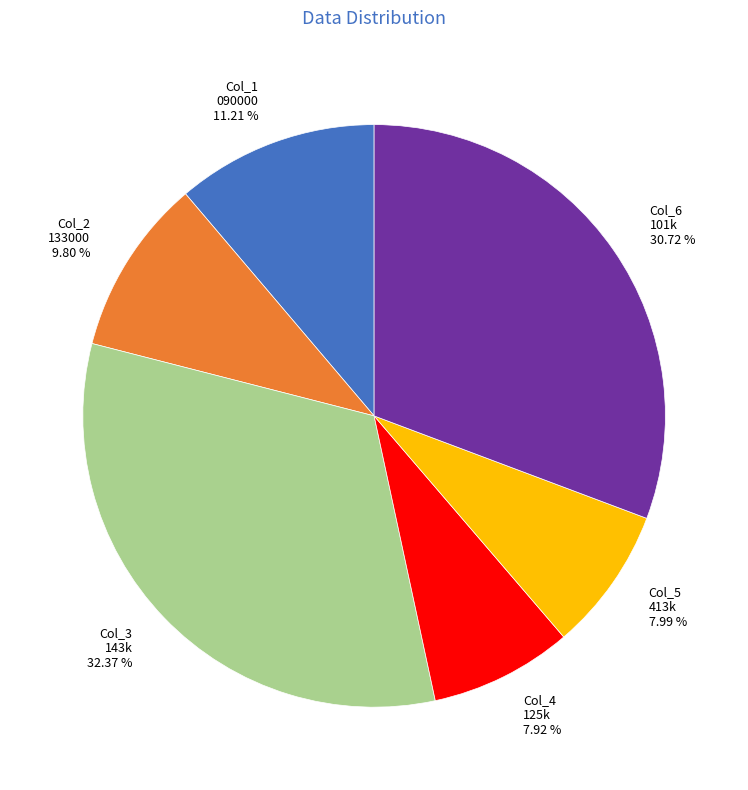

Is there any slice that represents more than half of the pie?

No